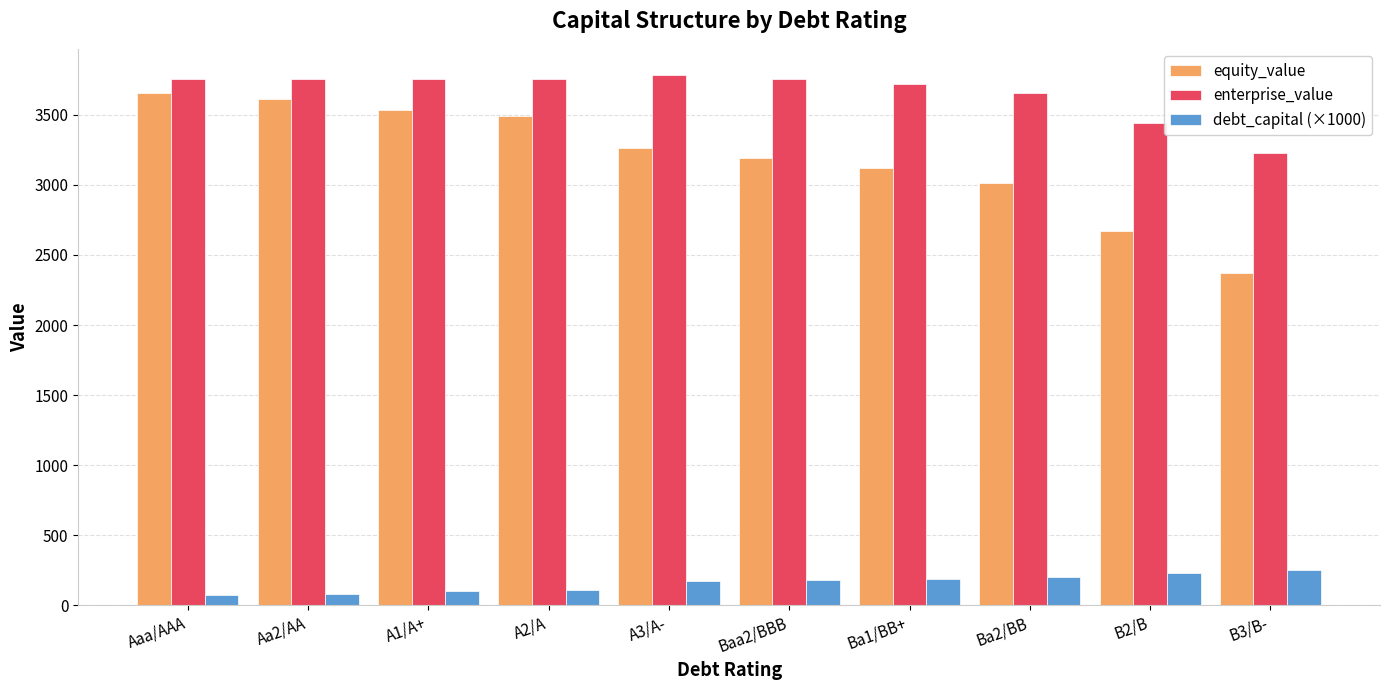

How many categories are shown in the chart?

10